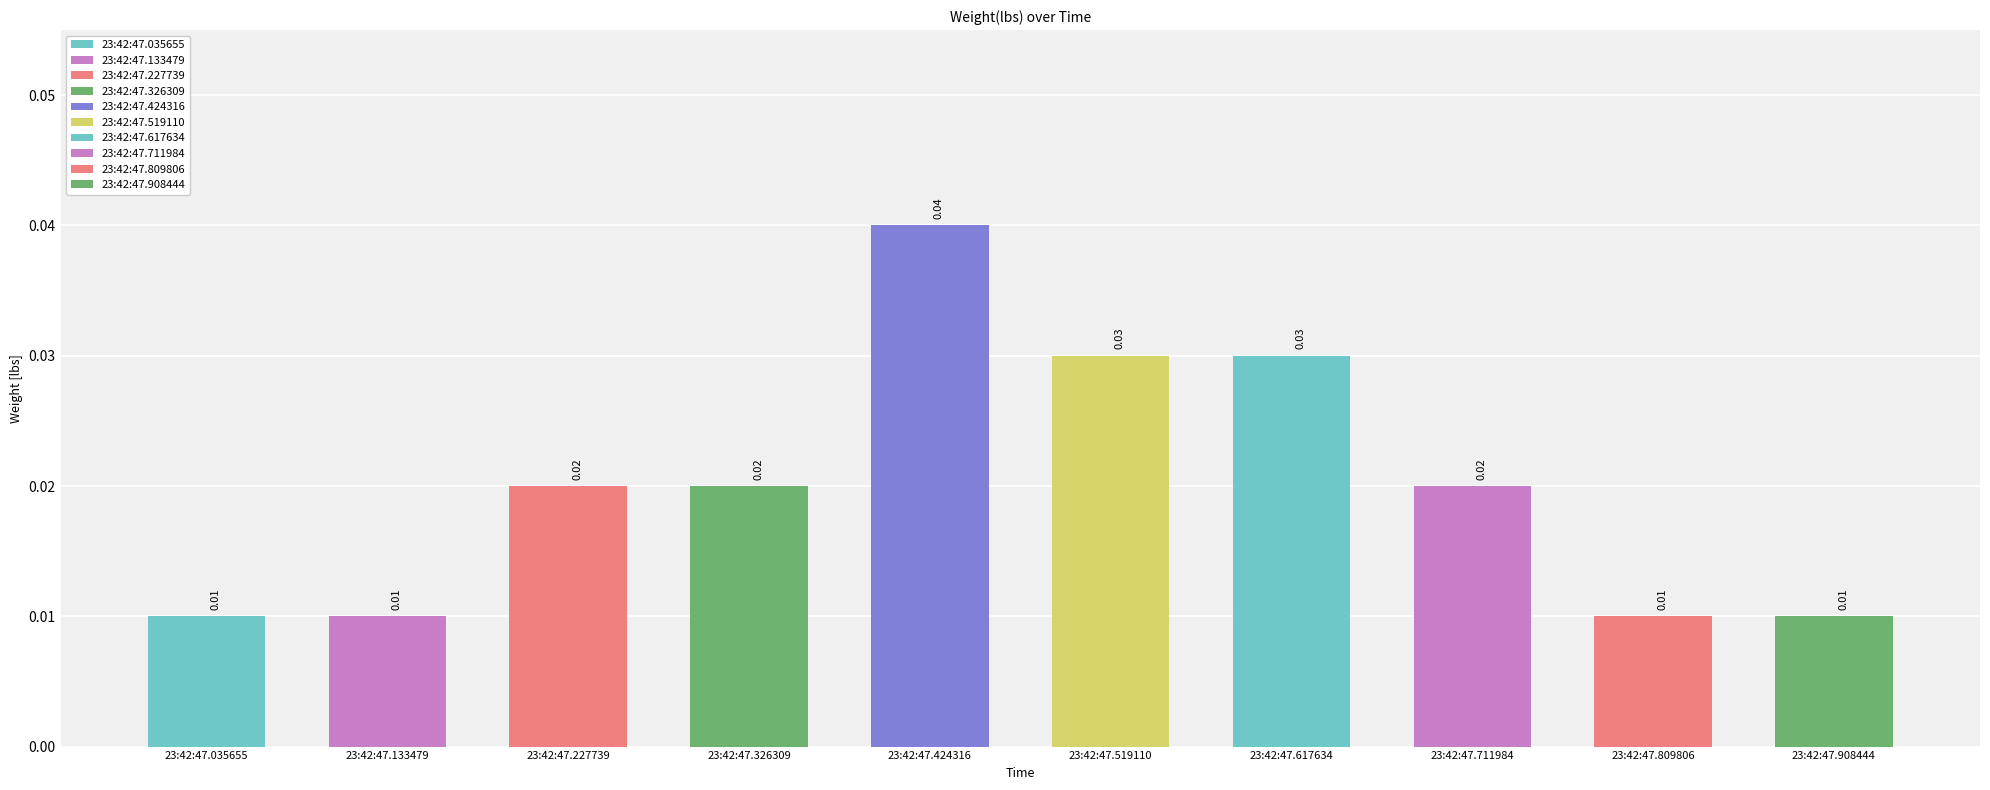

Are the bars grouped side by side (vs. stacked)?

No